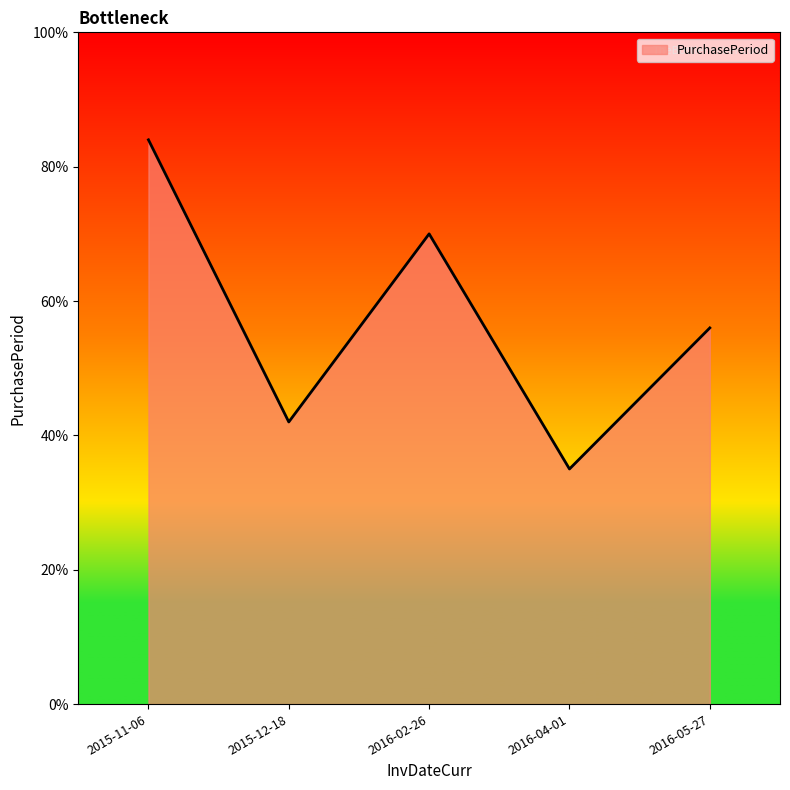

Does the chart have visible grid lines?

No